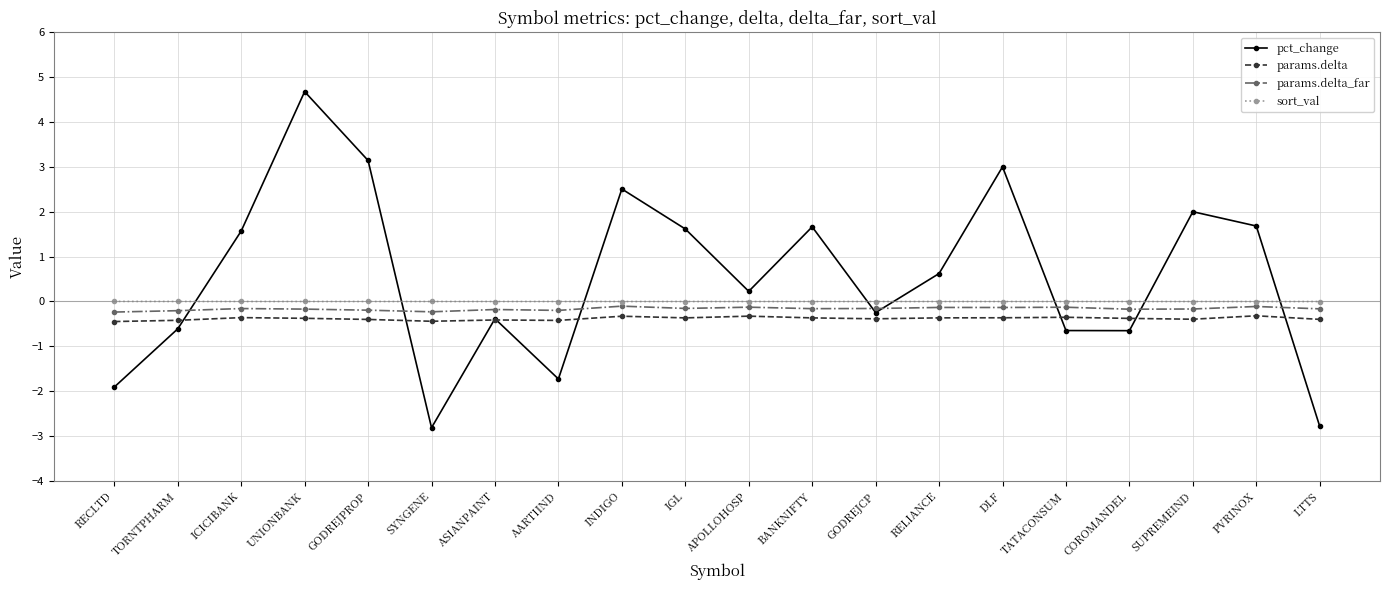

Is the value of params.delta_far at GODREJCP greater than the value of params.delta at INDIGO?

Yes